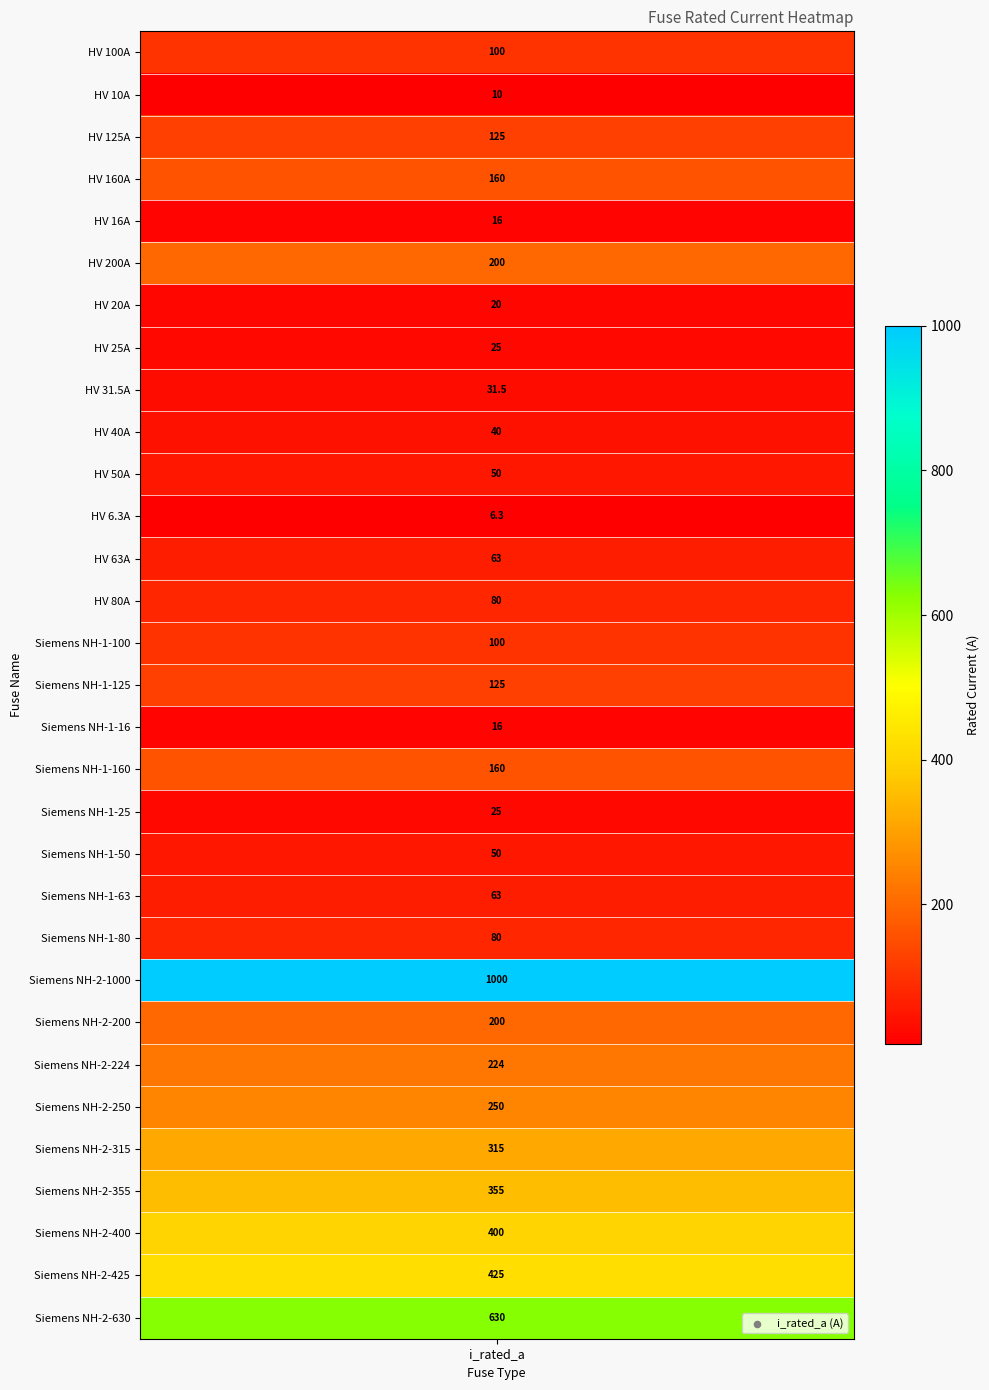

List the labels in order of value, largest first.

Siemens NH-2-1000, Siemens NH-2-630, Siemens NH-2-425, Siemens NH-2-400, Siemens NH-2-355, Siemens NH-2-315, Siemens NH-2-250, Siemens NH-2-224, HV 200A, Siemens NH-2-200, HV 160A, Siemens NH-1-160, HV 125A, Siemens NH-1-125, HV 100A, Siemens NH-1-100, HV 80A, Siemens NH-1-80, HV 63A, Siemens NH-1-63, HV 50A, Siemens NH-1-50, HV 40A, HV 31.5A, HV 25A, Siemens NH-1-25, HV 20A, HV 16A, Siemens NH-1-16, HV 10A, HV 6.3A